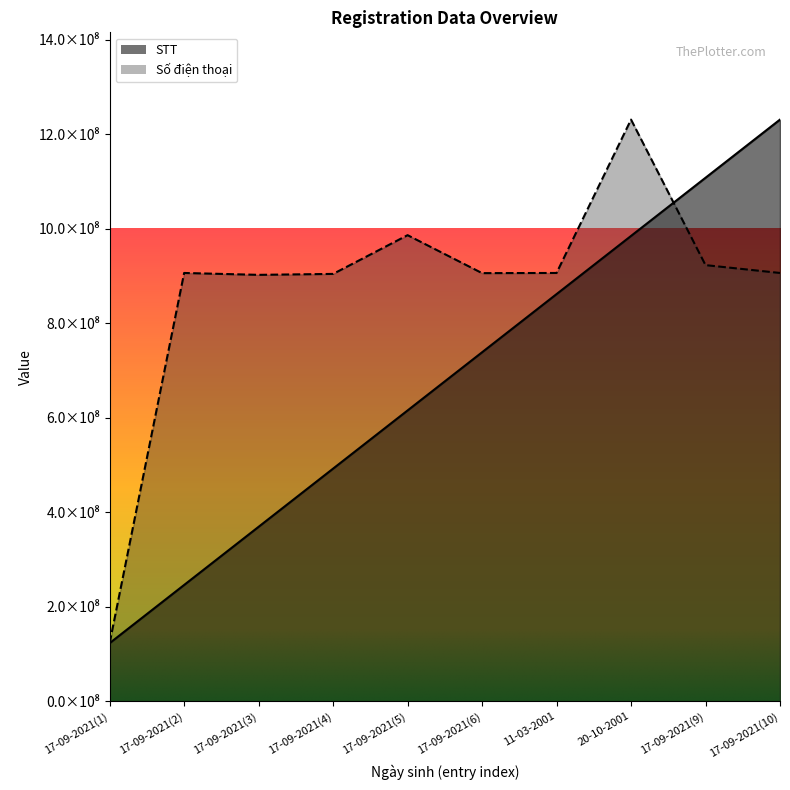

How many lines are shown in the chart?

2